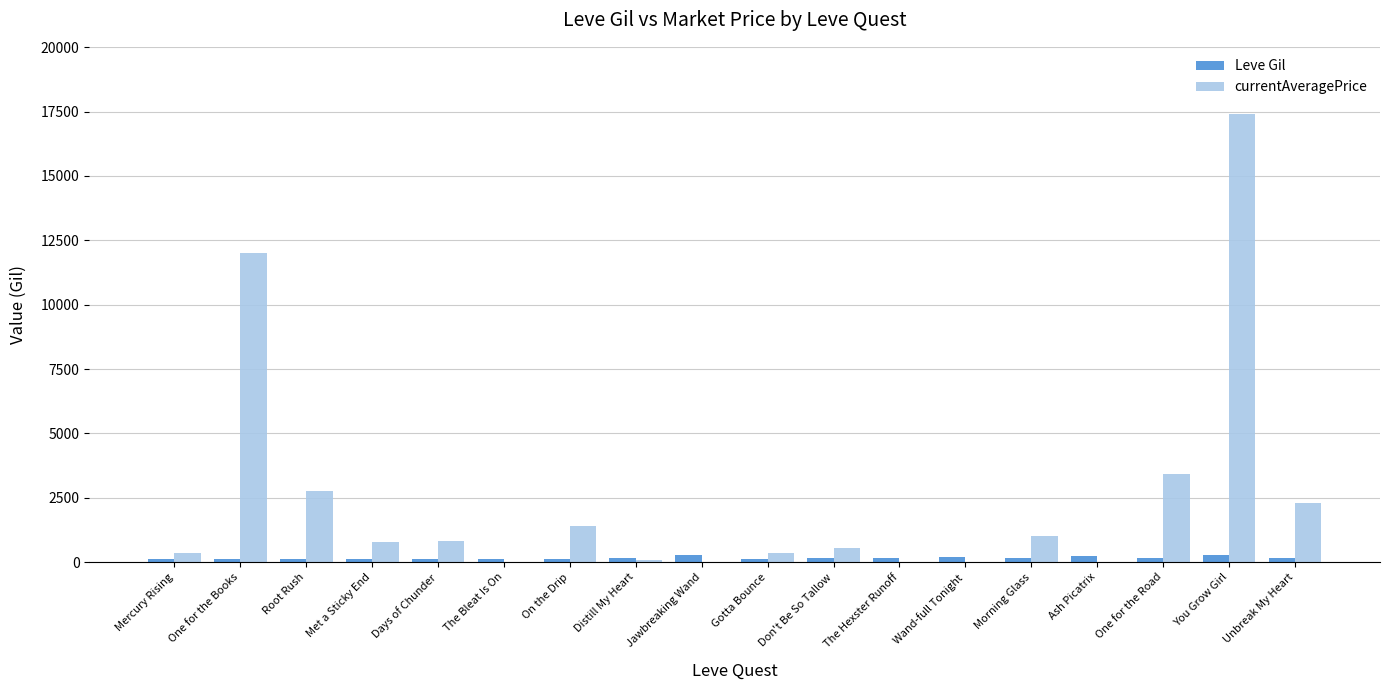

How many data points does each series have?

18